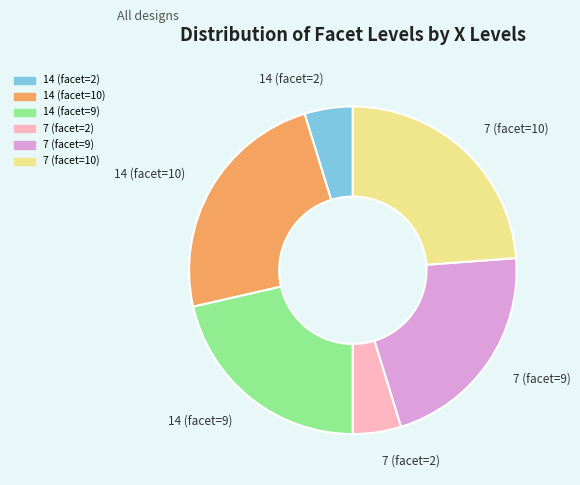

Does any single category account for the majority?

No